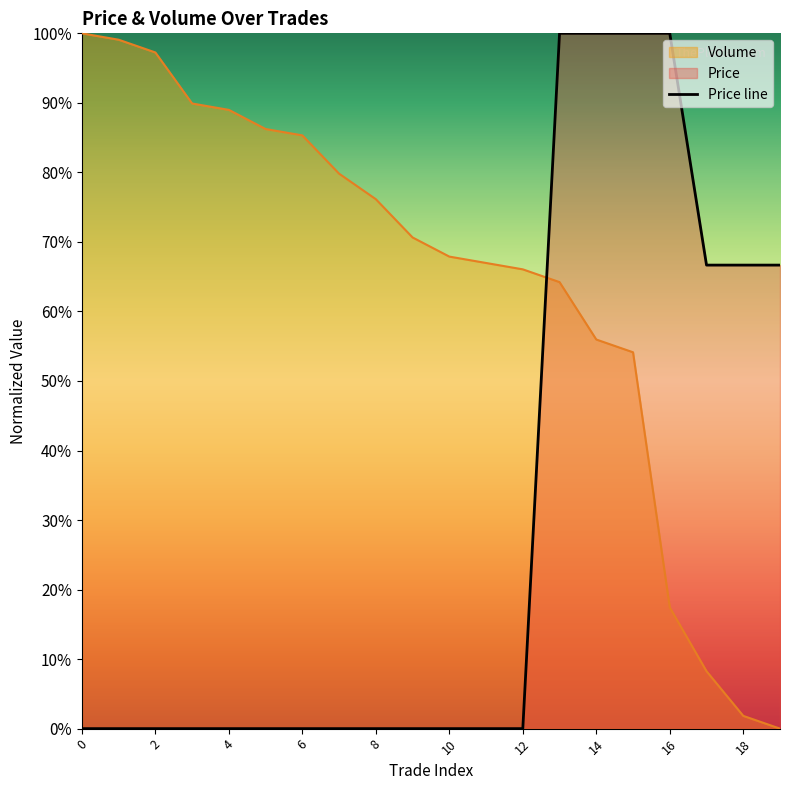

Reading right to left, extract all data points from this chart.

0.7	0.7	0.7	1.0	1.0	1.0	1.0	0.0	0.0	0.0	0.0	0.0	0.0	0.0	0.0	0.0	0.0	0.0	0.0	0.0